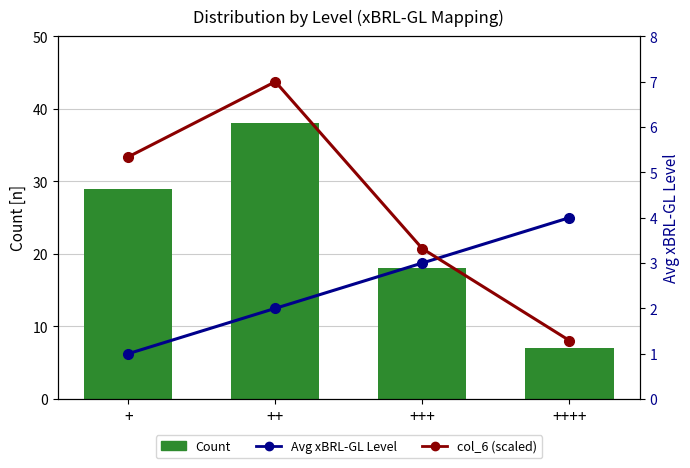

What is the total value across all series at +++?

24.3